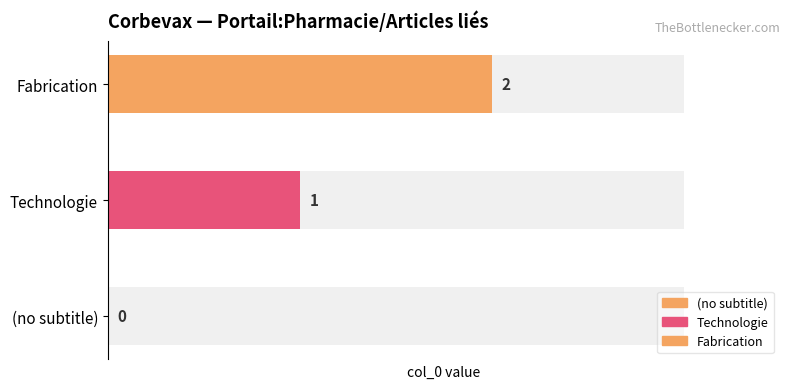

Are the bars horizontal?

Yes